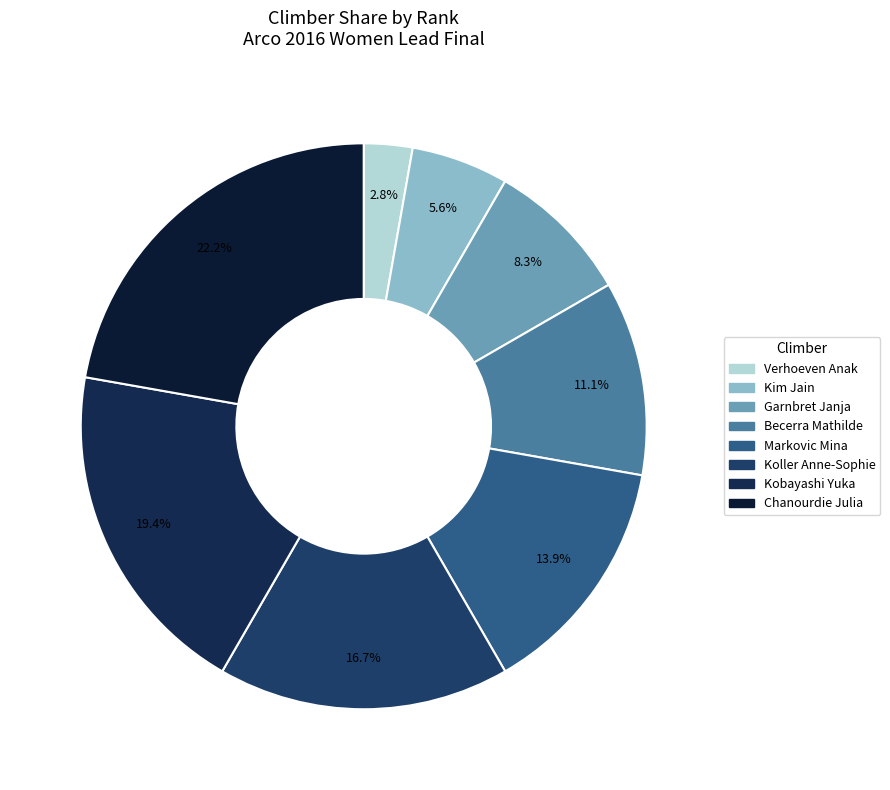

True or false: Garnbret Janja accounts for 1% of the total.

False